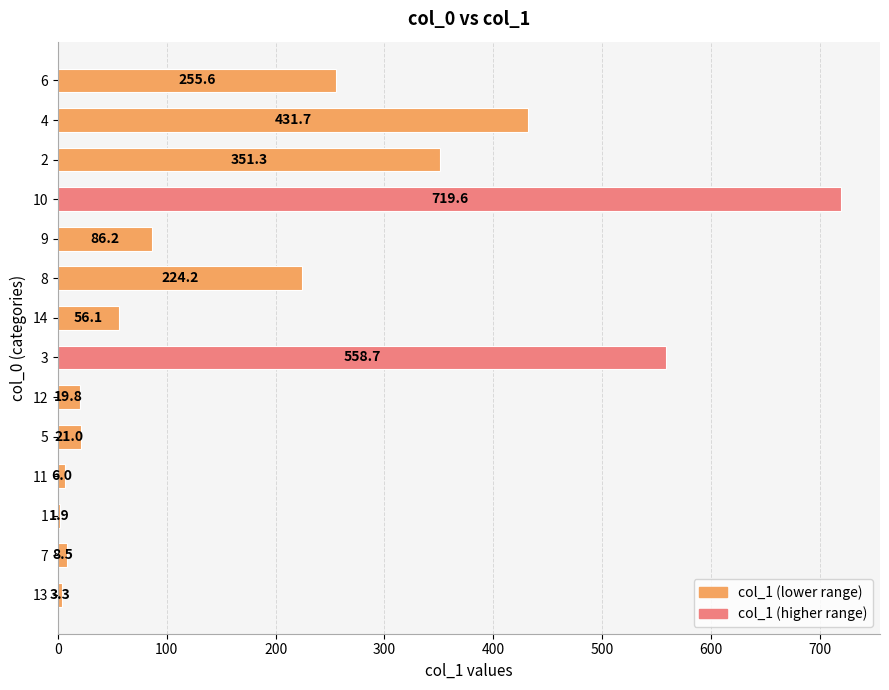

What is the greatest value displayed?

719.6